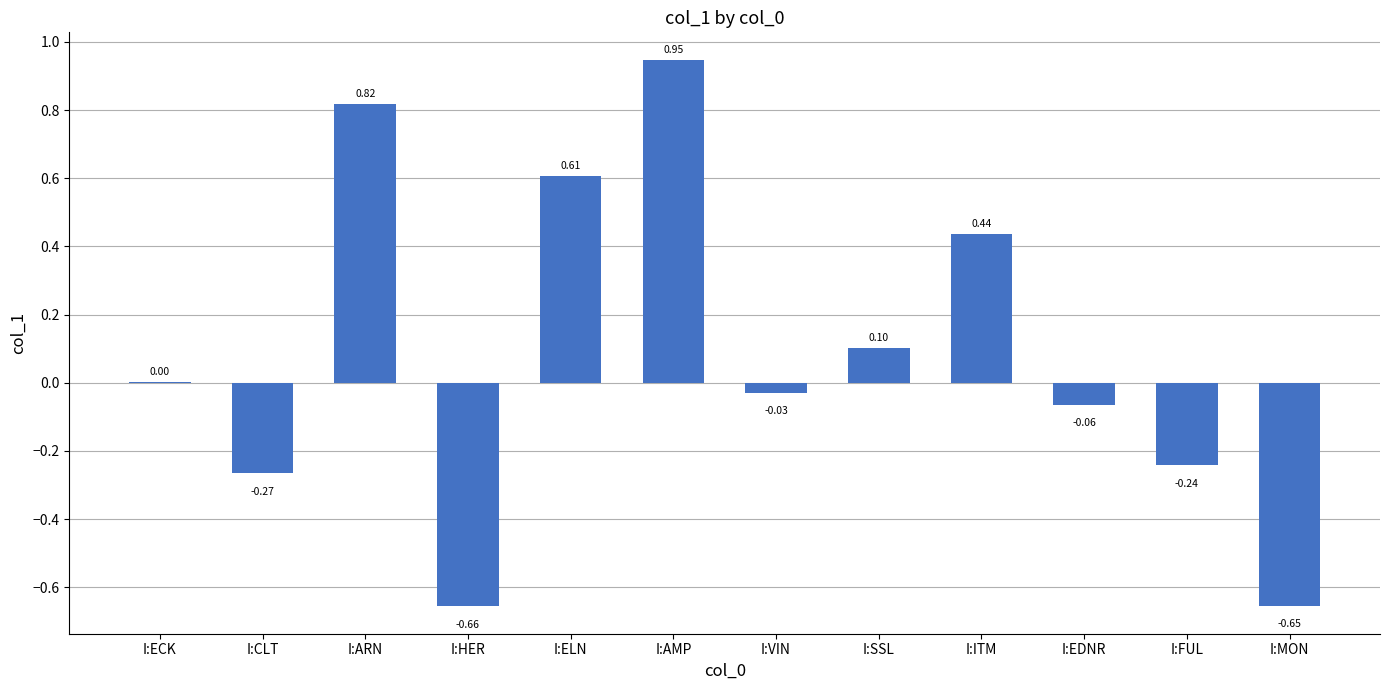

Which category has the highest value across all series?

I:AMP